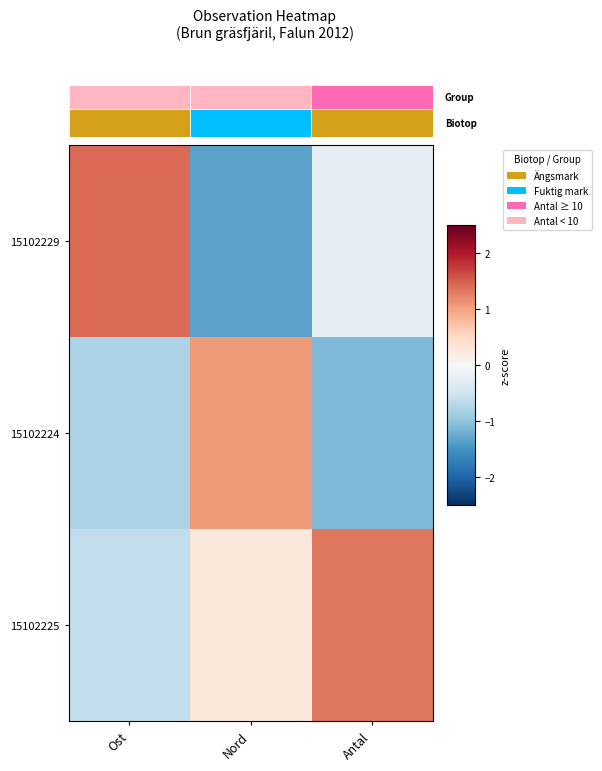

What is the smallest value displayed?

-1.3